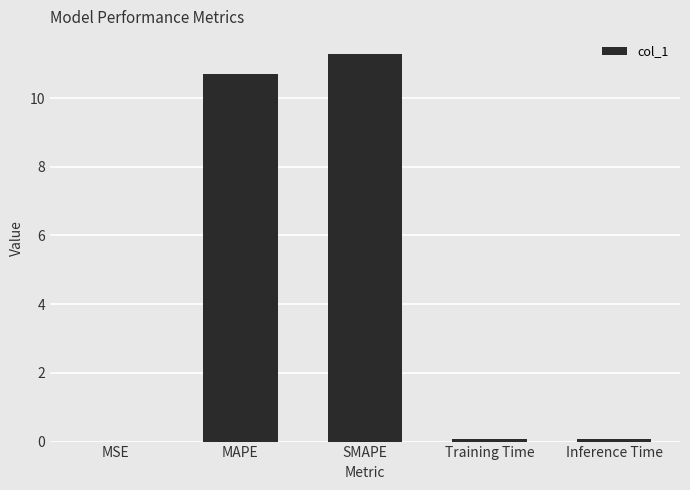

Which has a higher value, MAPE or MSE?

MAPE